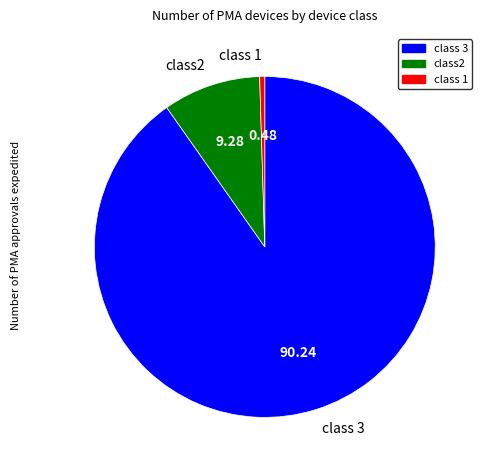

What is the ratio of the value at class 3 to the value at class2?

9.7